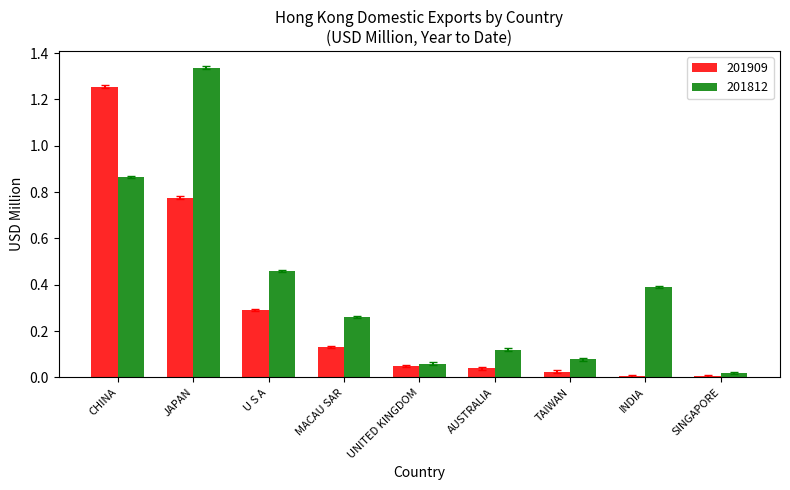

True or false: 201812 has a value of 0.3 at MACAU SAR.

True